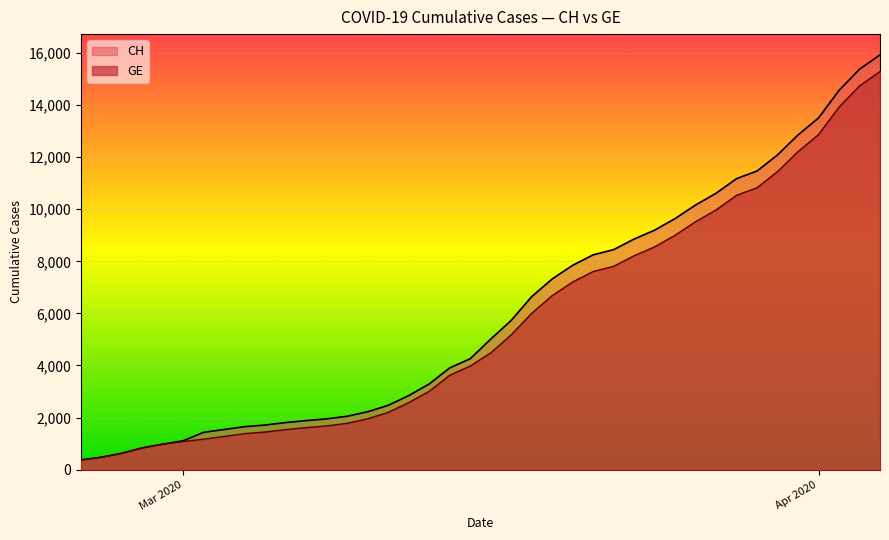

At how many categories does at least one series exceed 7124?

17